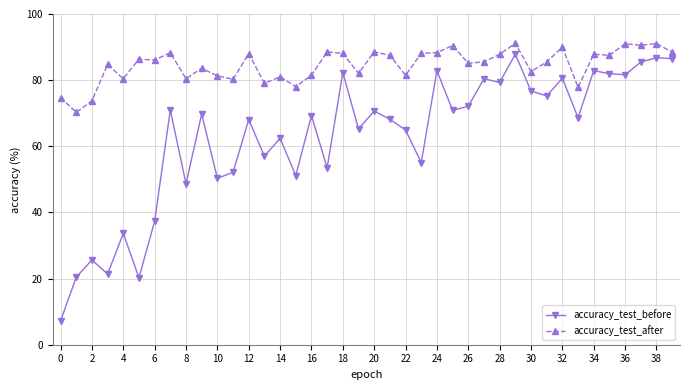

Which series has the widest spread of values?

accuracy_test_before